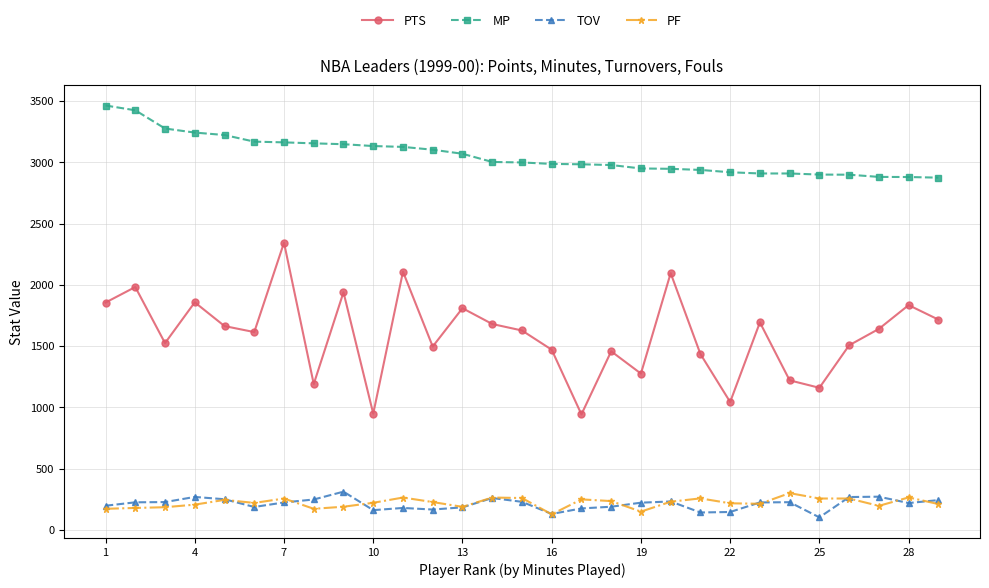

How many distinct data groups are displayed?

4